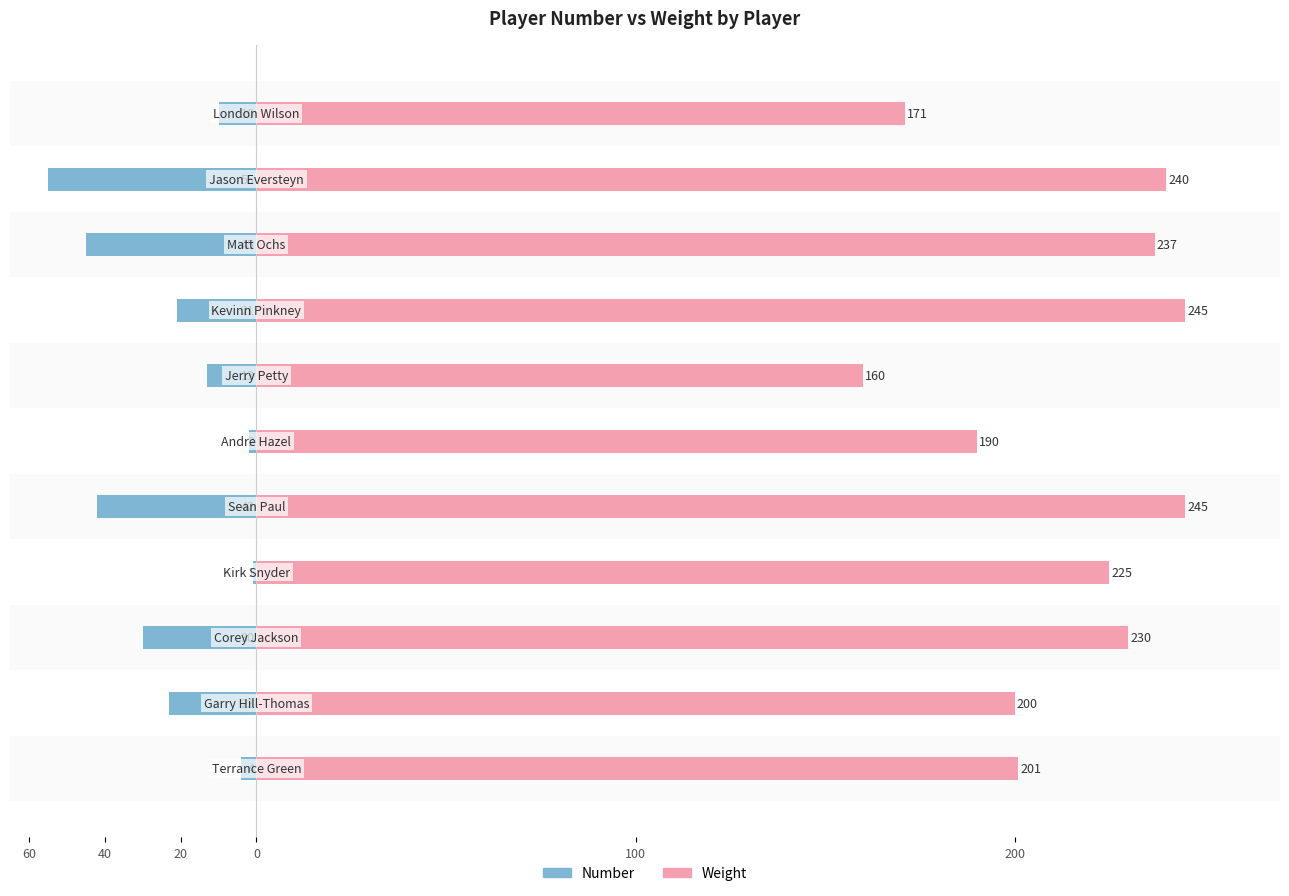

Reading left to right, list all the values displayed in this chart.

Number: -4	-23	-30	-1	-42	-2	-13	-21	-45	-55	-10
Weight: 201	200	230	225	245	190	160	245	237	240	171